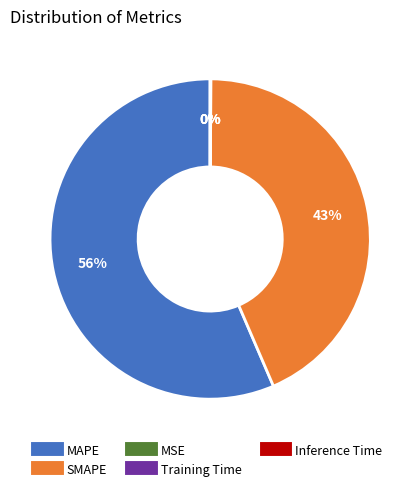

To the nearest percent, what percentage of the pie is SMAPE?

43%